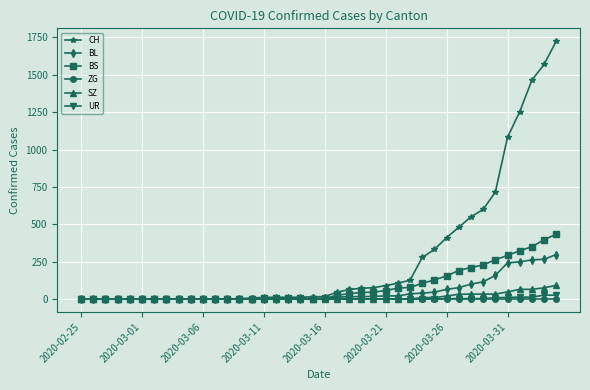

Which series has the largest total across all categories?

CH